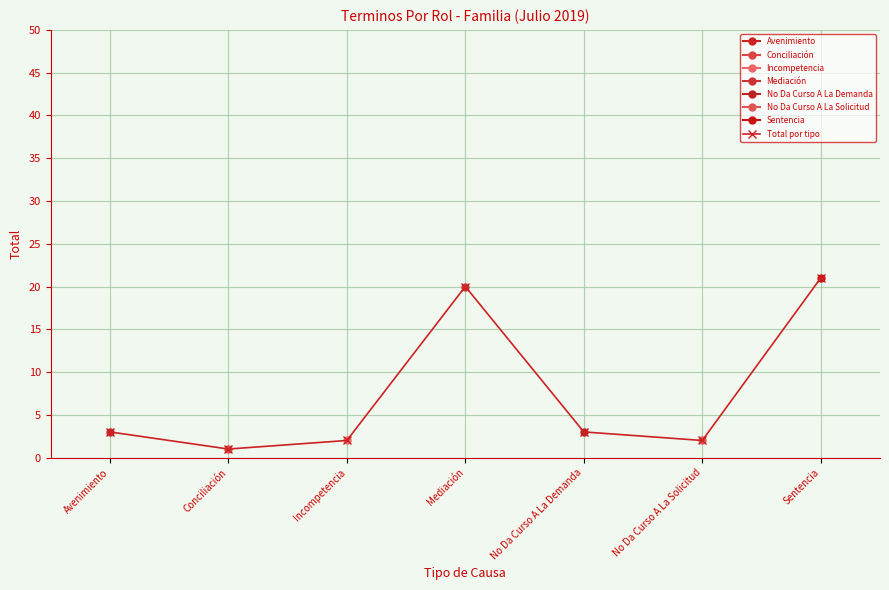

Between No Da Curso A La Solicitud and Avenimiento, which is larger?

Avenimiento